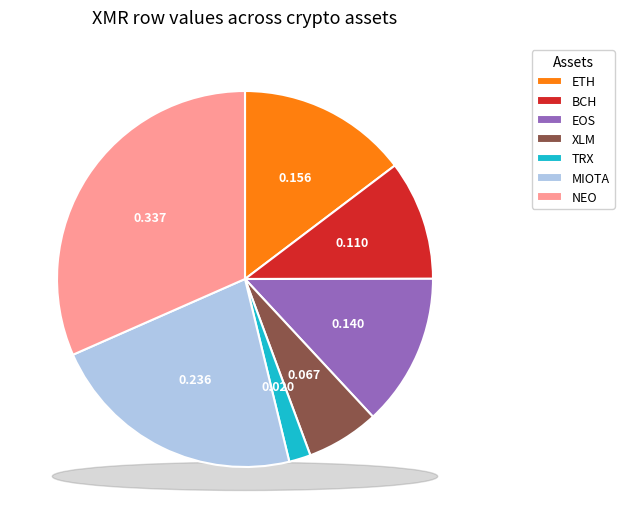

Is it true that BNB is 0% of the pie?

True